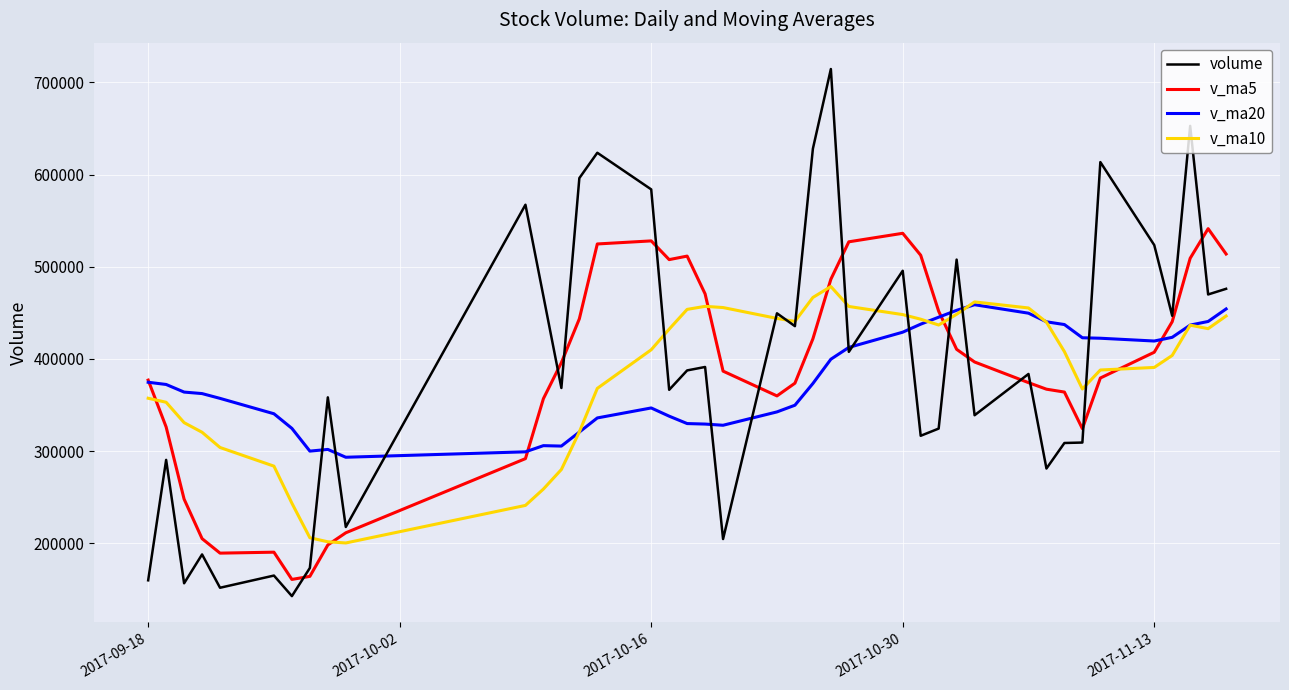

Rank the series by their maximum value, from lowest to highest.

v_ma20, v_ma10, v_ma5, volume